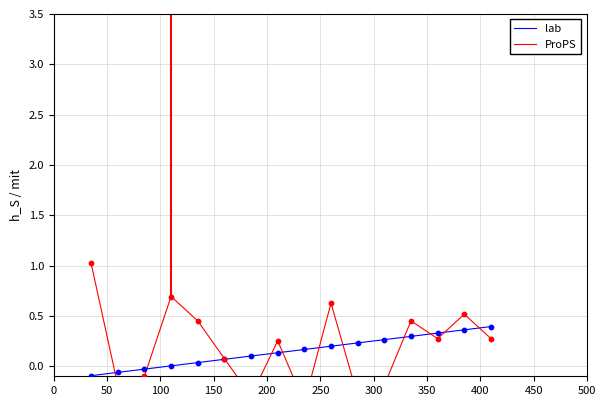

What is the total value across all series at 300?

-0.2